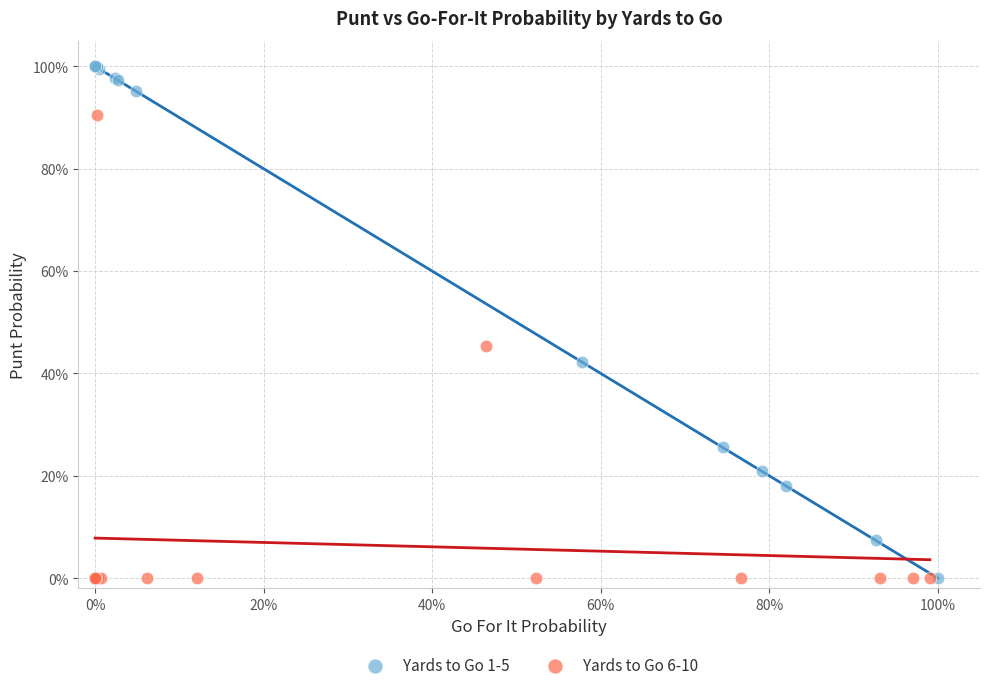

Which series contains the highest Y value?

Yards to Go 1-5